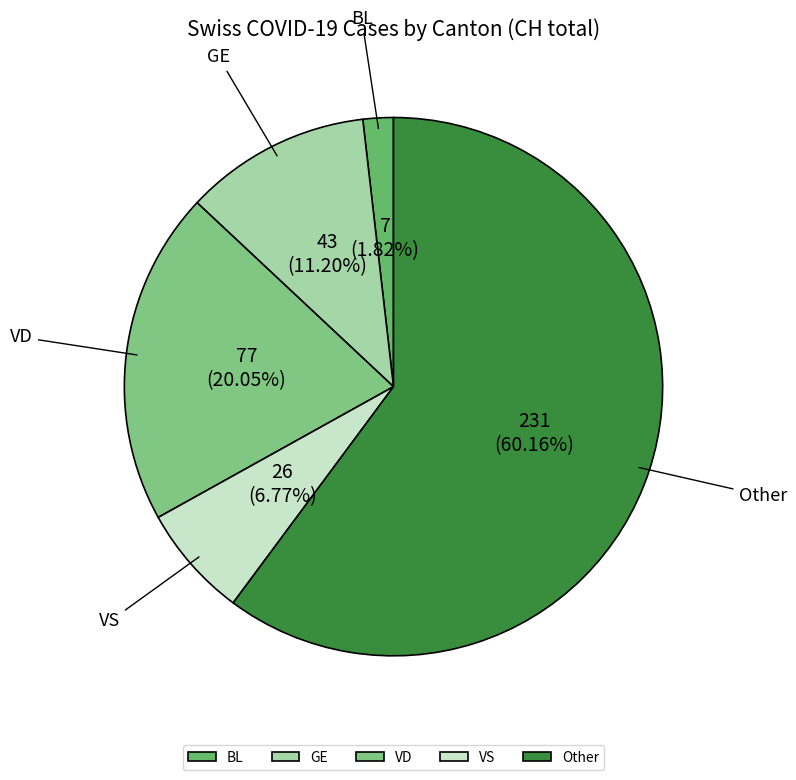

Rank the categories by value from lowest to highest.

BL, VS, GE, VD, Other